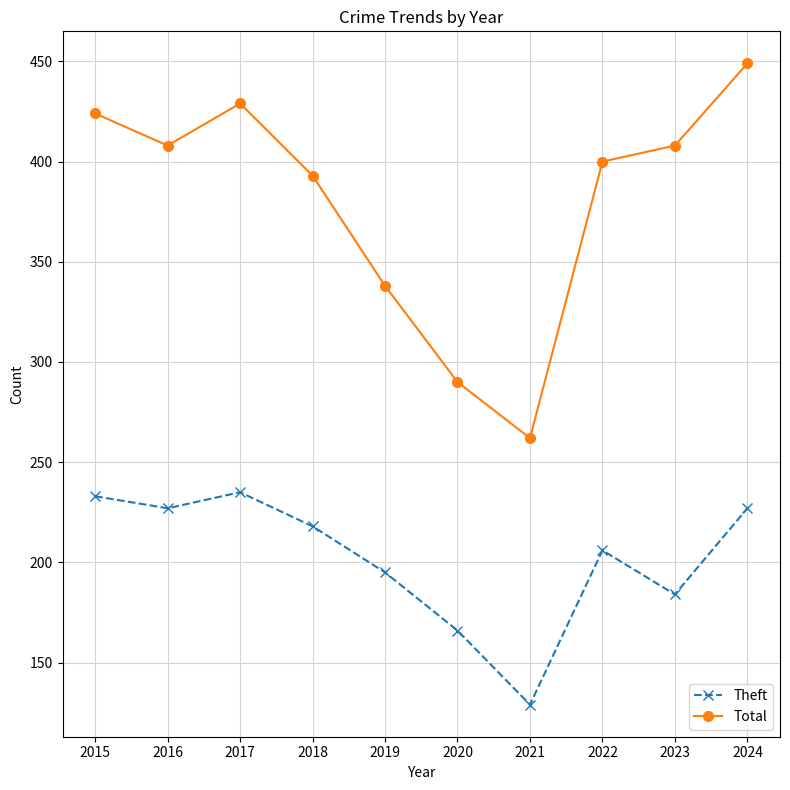

True or false: Theft and Total cross at least once.

False